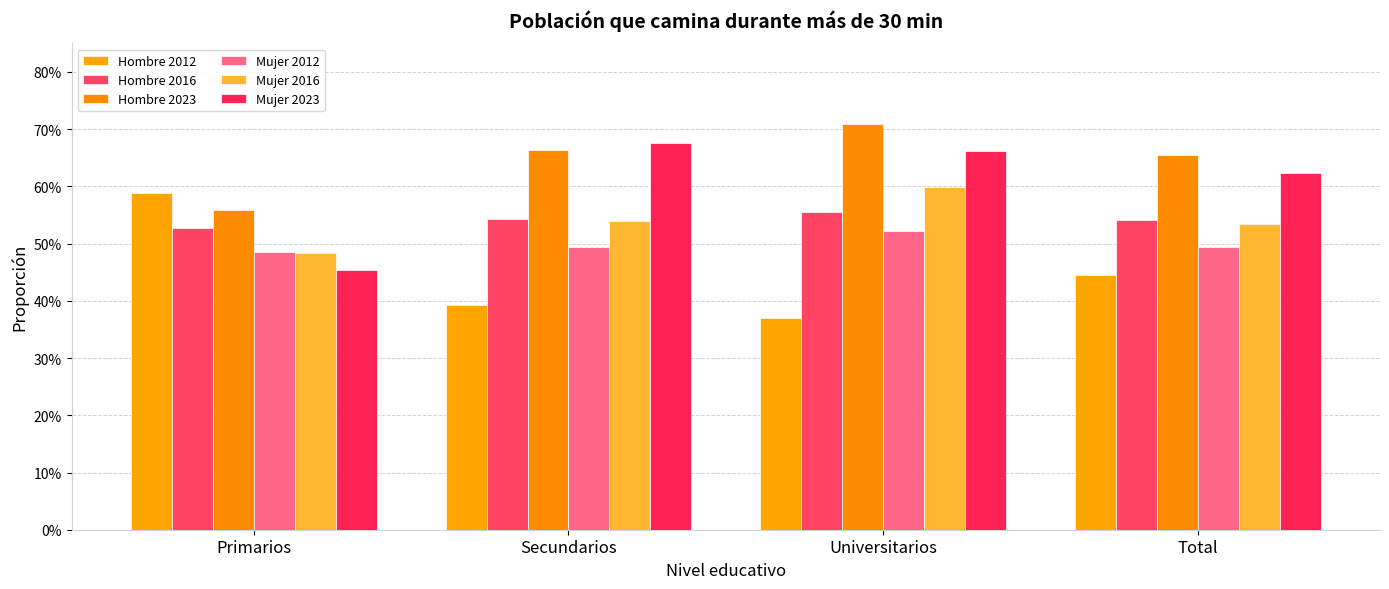

Rank the series at Secundarios from lowest to highest value.

Hombre 2012, Mujer 2012, Mujer 2016, Hombre 2016, Hombre 2023, Mujer 2023